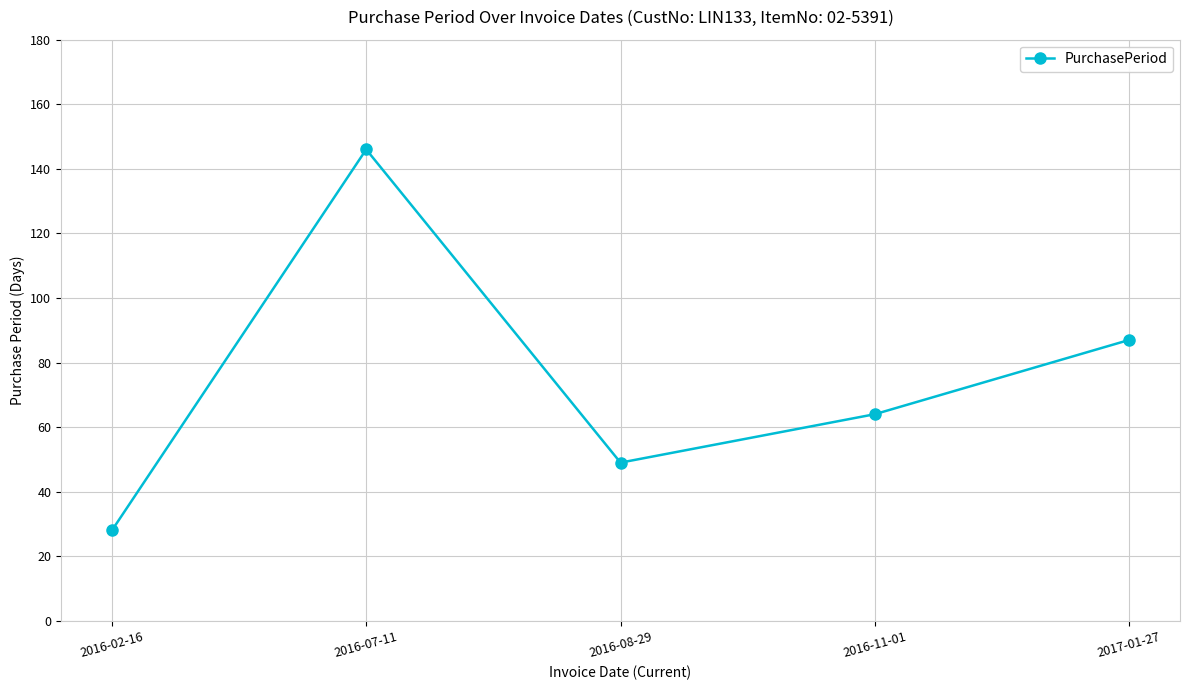

At which label is the value closest to 87?

2017-01-27